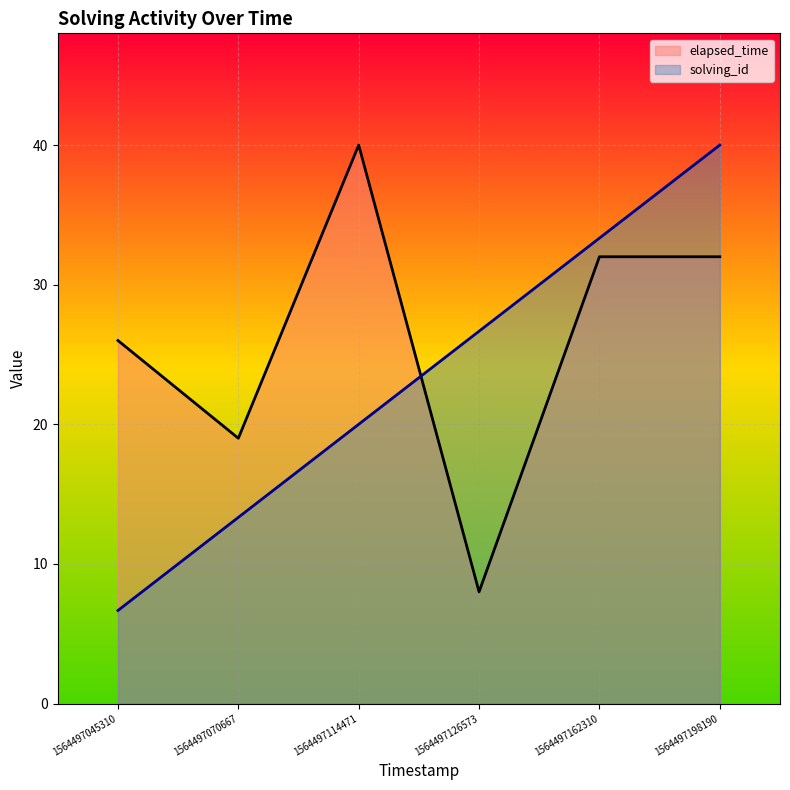

At which label is elapsed_time closest to 24?

1564497045310